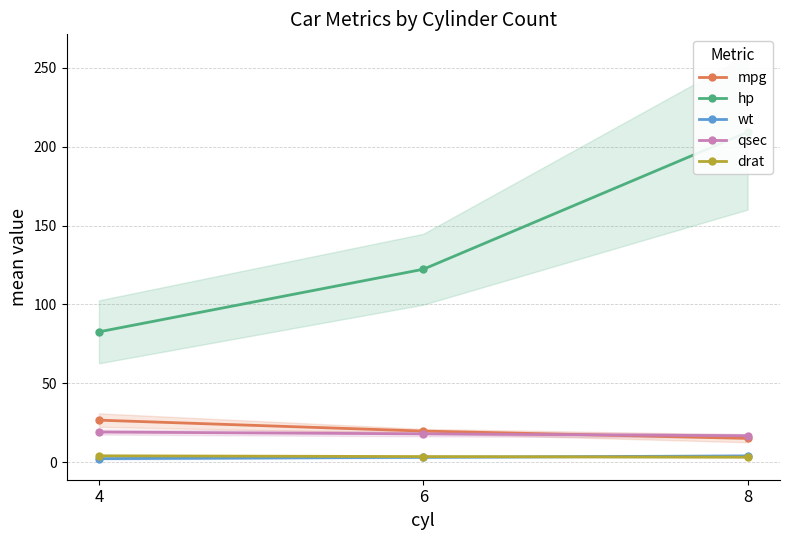

Reading left to right, transcribe all the data shown in this chart.

mpg: 4=26.7	6=19.7	8=15.1
hp: 4=82.6	6=122.3	8=209.2
wt: 4=2.3	6=3.1	8=4.0
qsec: 4=19.1	6=18.0	8=16.8
drat: 4=4.1	6=3.6	8=3.2